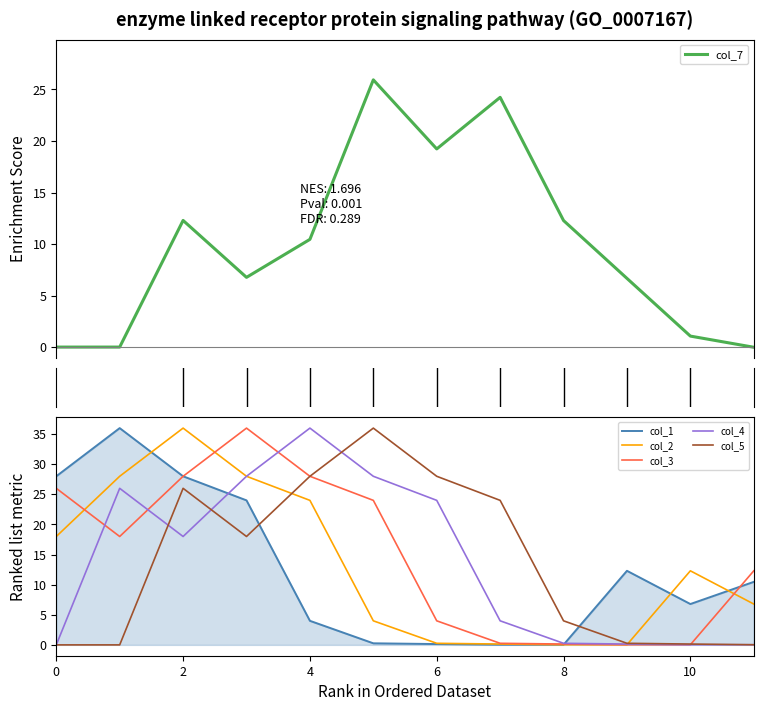

The col_7 series shows 1.8 at 10. True or false?

False